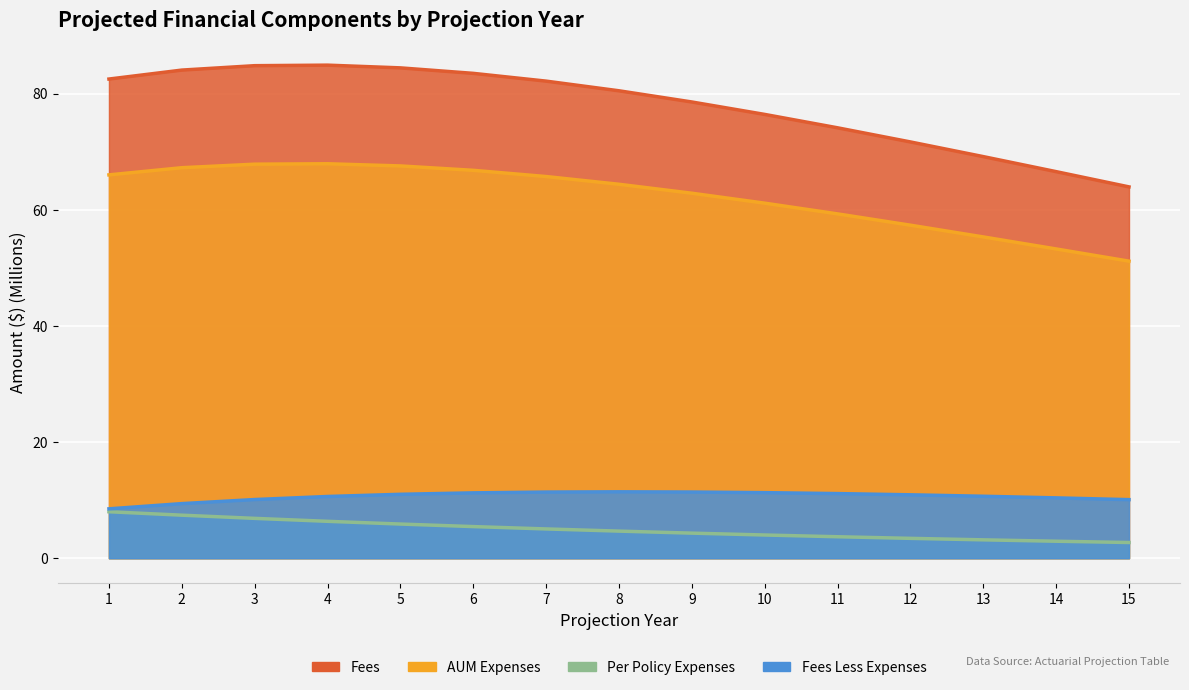

True or false: Per Policy Expenses and Fees Less Expenses intersect in this chart.

False